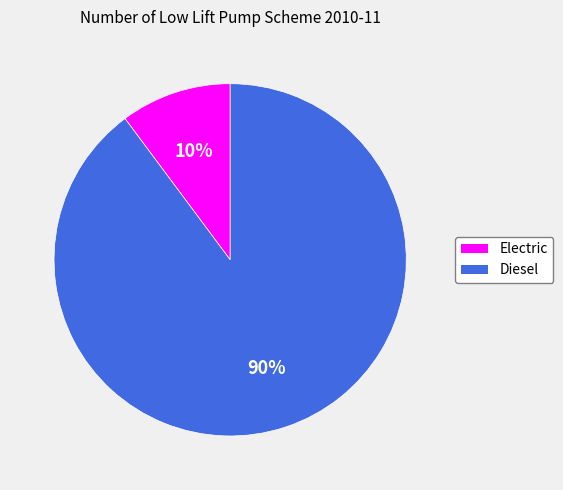

True or false: Electric accounts for 1% of the total.

False